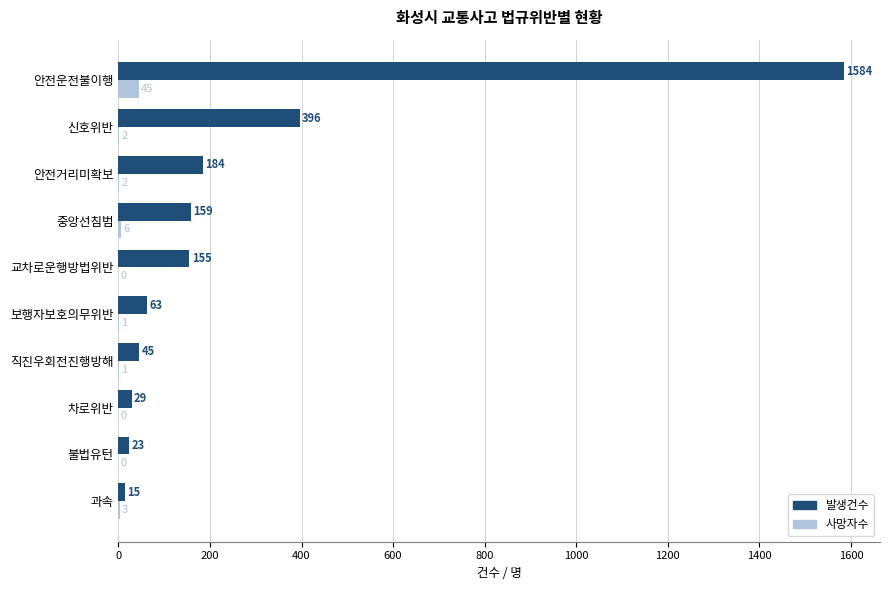

Is it true that 사망자수 equals 1 at 보행자보호의무위반?

True